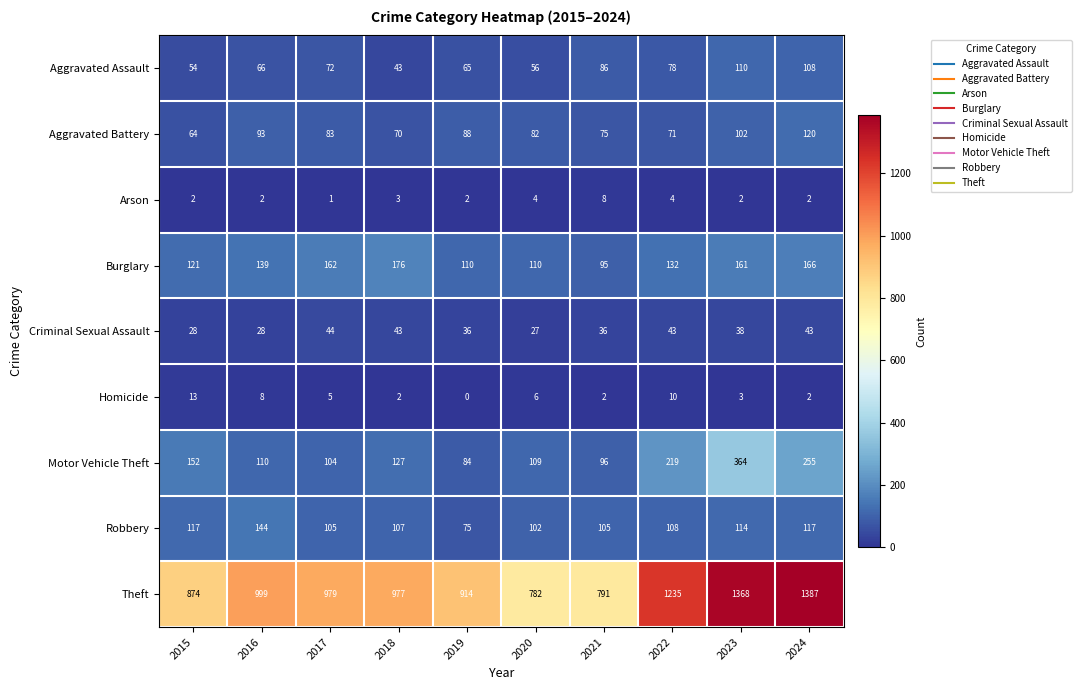

The Motor Vehicle Theft series shows 96 at 2015. True or false?

False